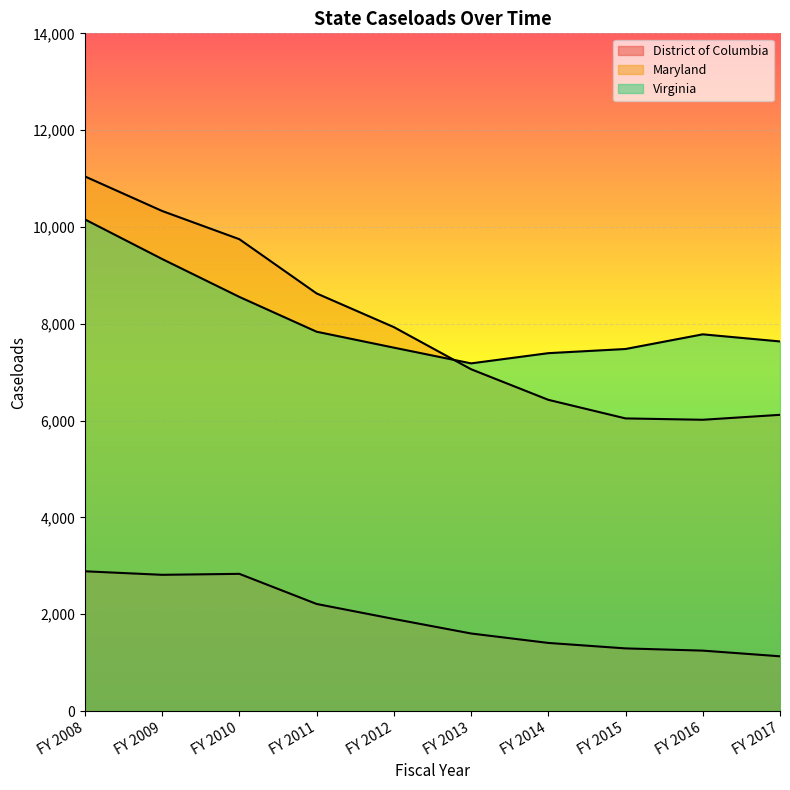

What is the value of the Virginia point at the 2nd from the left?

9338